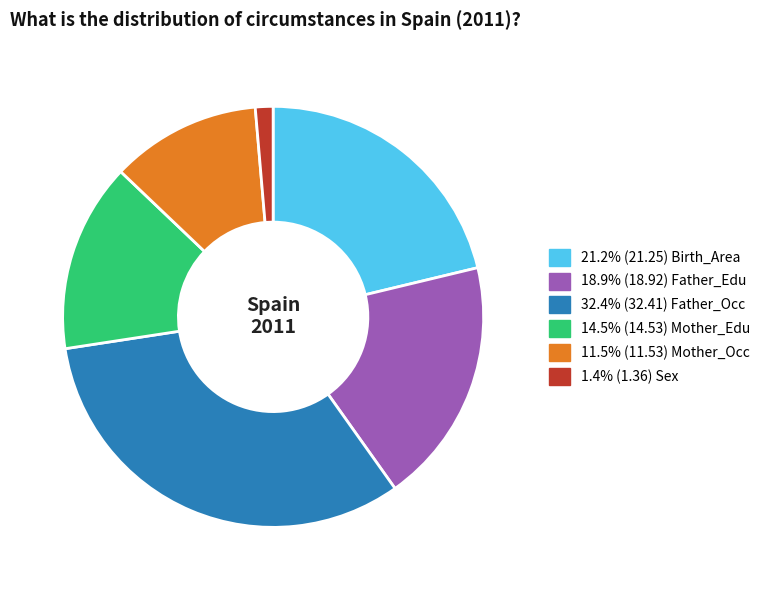

Is there any slice that represents more than half of the pie?

No